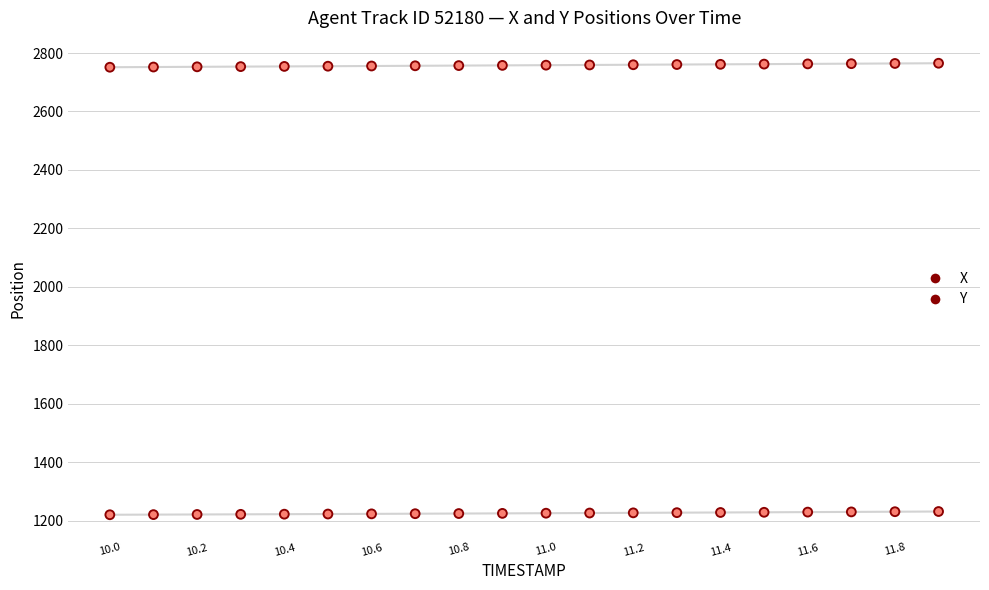

What are all the series names shown in the legend?

X, Y